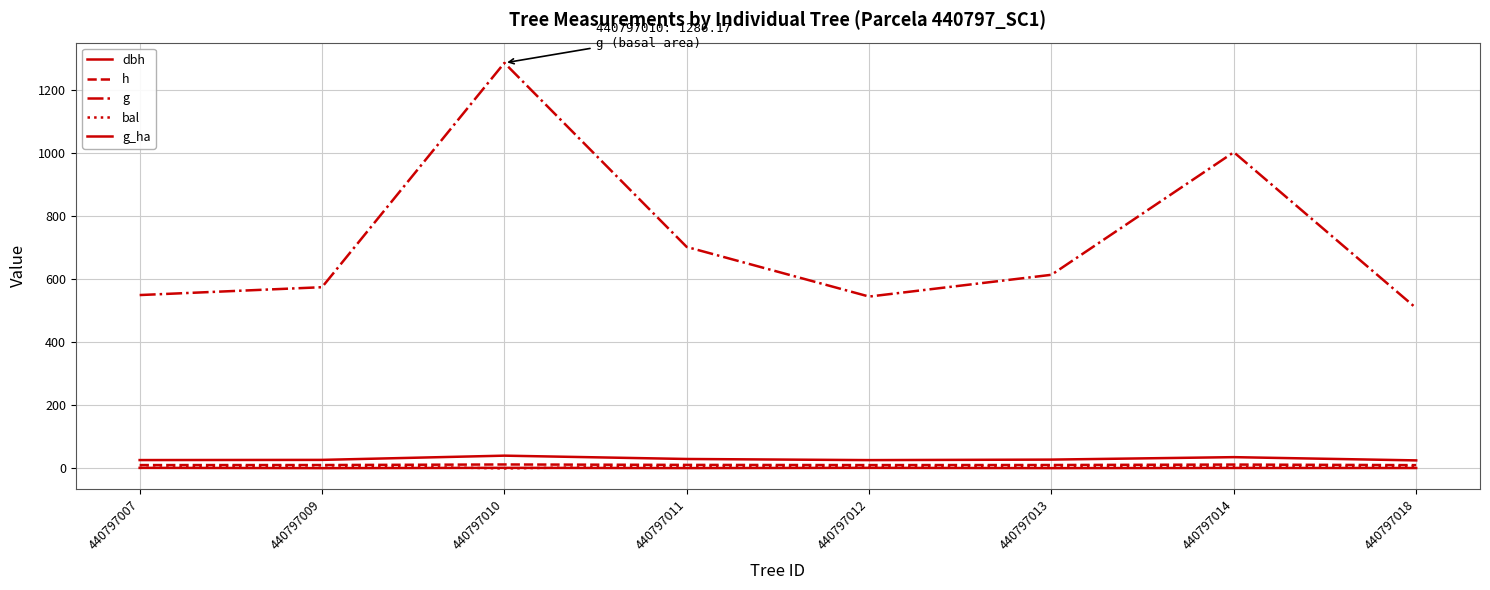

Does the chart display data point markers on the line(s)?

No